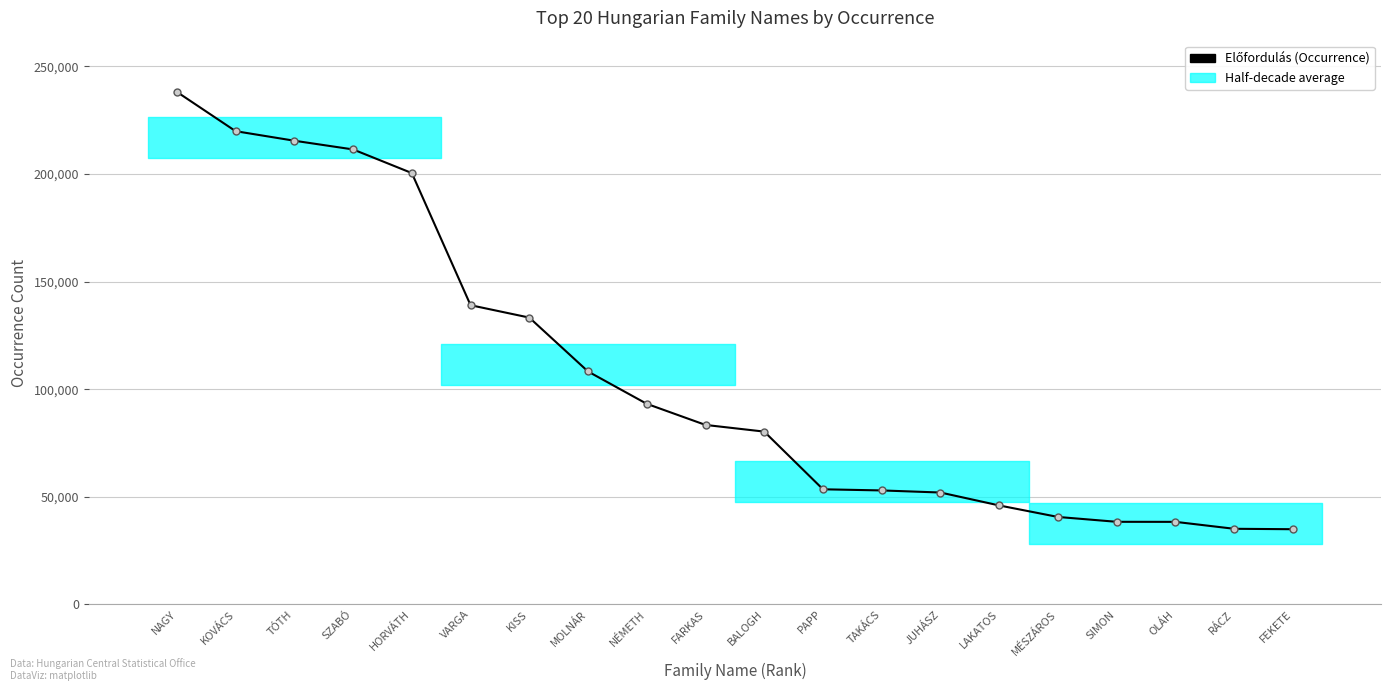

Reading left to right, extract all data points from this chart.

NAGY=238135	KOVÁCS=219885	TÓTH=215446	SZABÓ=211399	HORVÁTH=200417	VARGA=139011	KISS=133254	MOLNÁR=108202	NÉMETH=93175	FARKAS=83368	BALOGH=80264	PAPP=53460	TAKÁCS=52927	JUHÁSZ=51959	LAKATOS=45951	MÉSZÁROS=40606	SIMON=38348	OLÁH=38326	RÁCZ=35104	FEKETE=34902